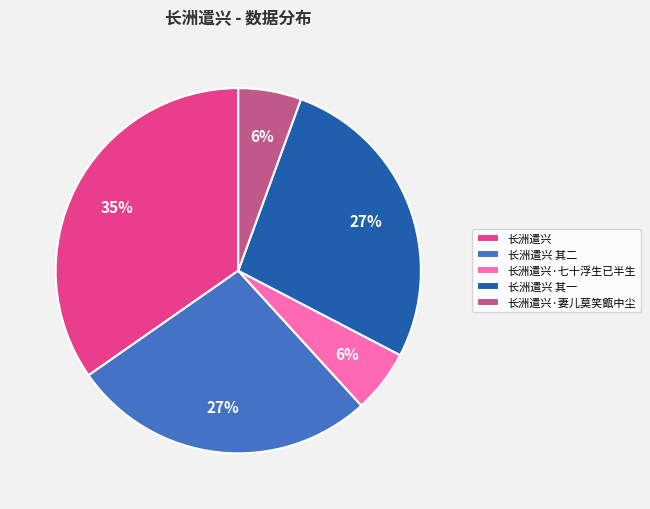

What is the largest slice in the pie chart?

长洲遣兴